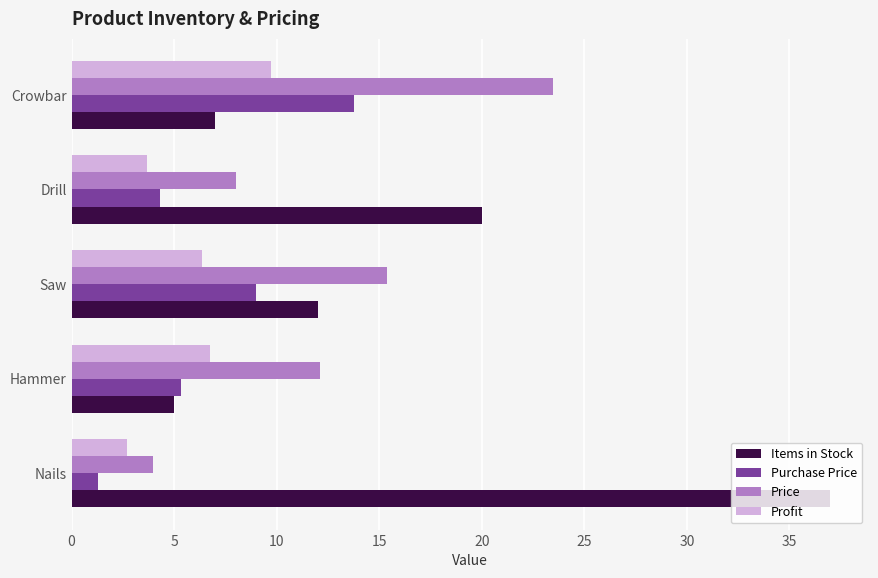

What is the spread (max minus min) of values at Crowbar?

16.5